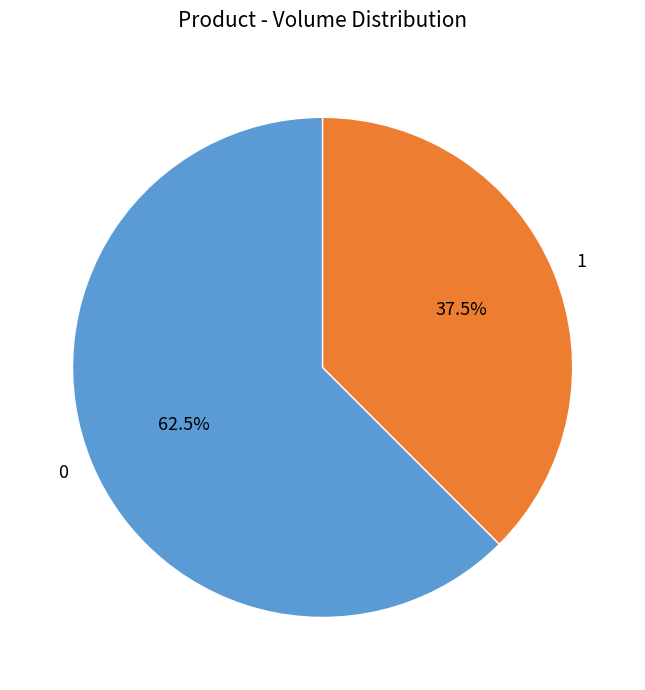

To the nearest percent, what is the difference between the largest and smallest slice percentages?

25%